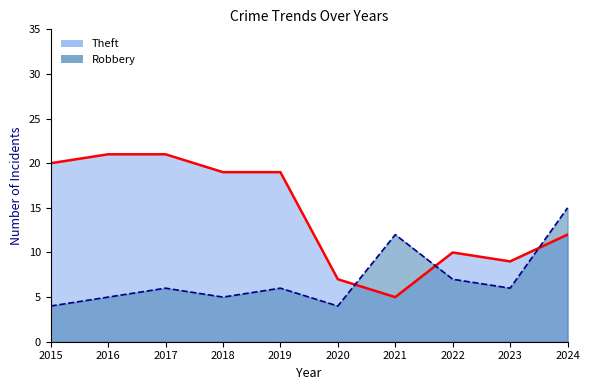

Which category has the lowest value in the Robbery series?

2015